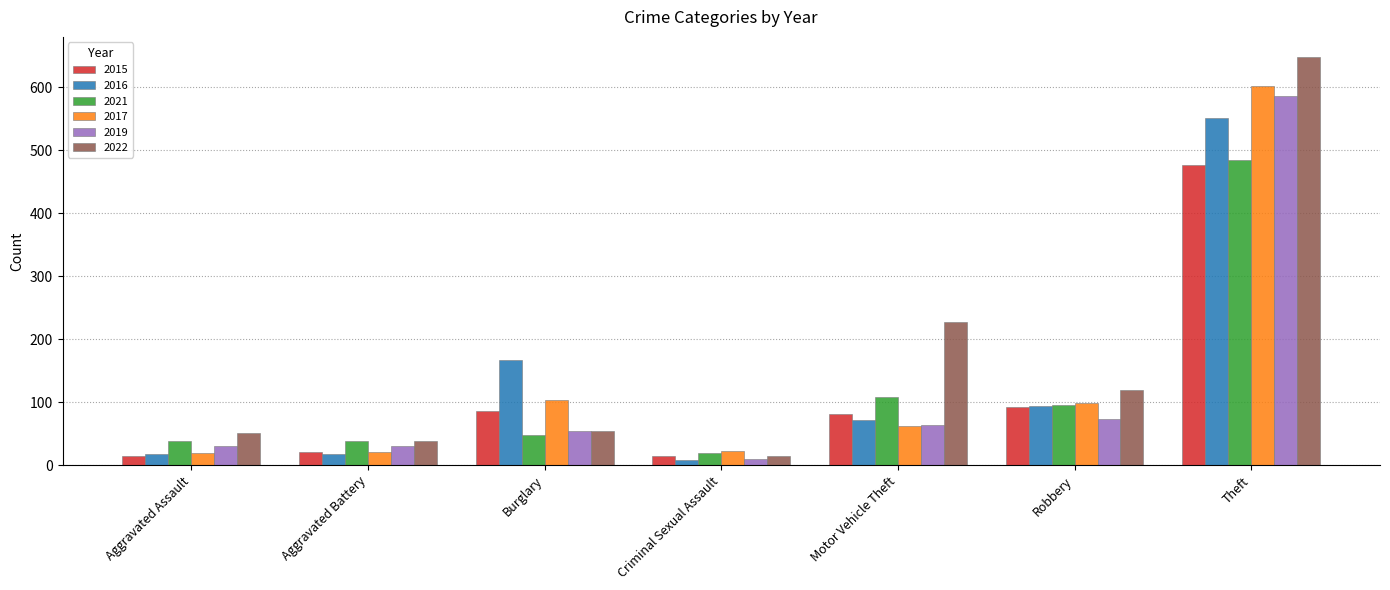

What is the difference between the maximum and second lowest values in the 2015 series?

462